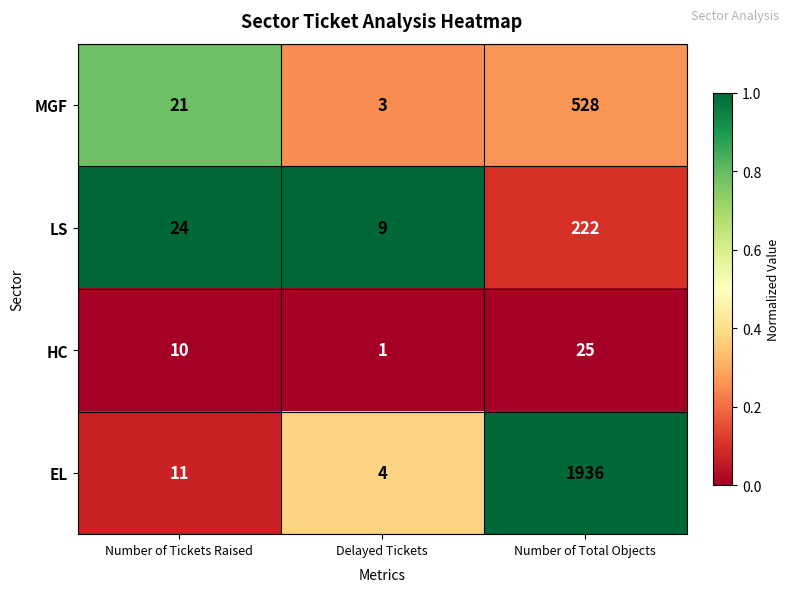

How many series are shown in this chart?

4